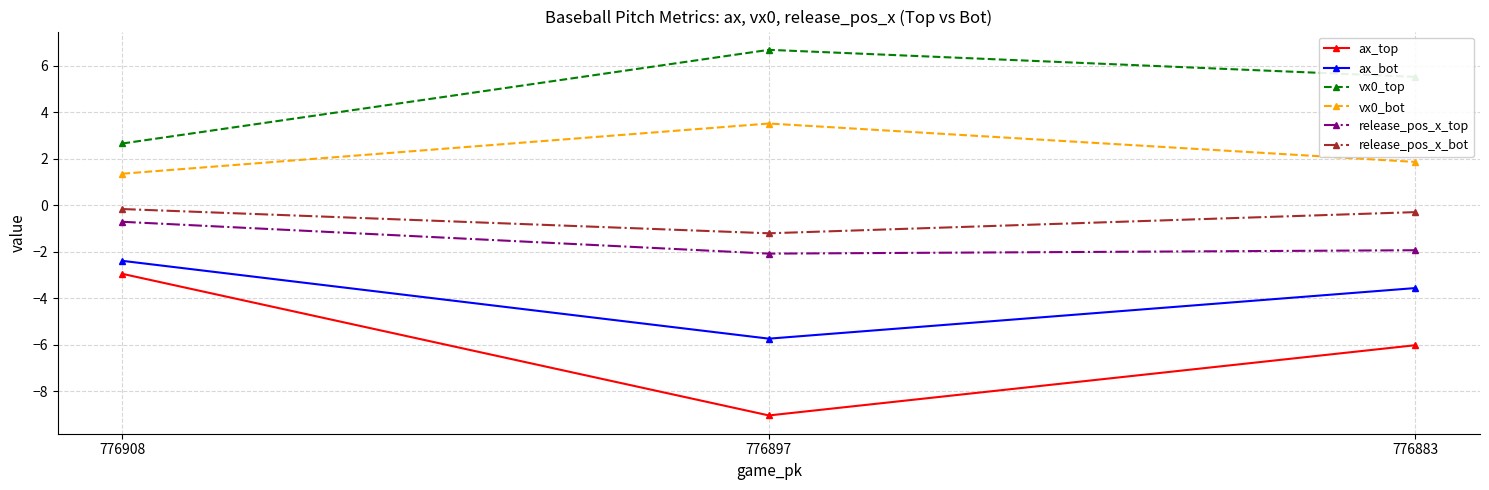

What is the sum of the release_pos_x_bot values at 776908 and 776883?

-0.5